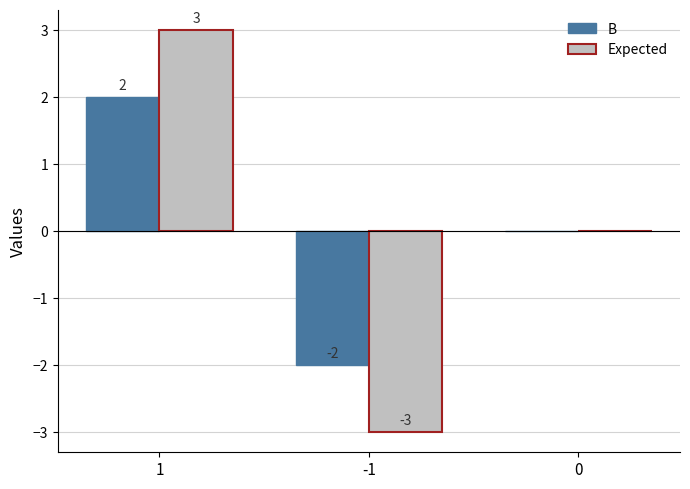

Which category has the highest value across all series?

1